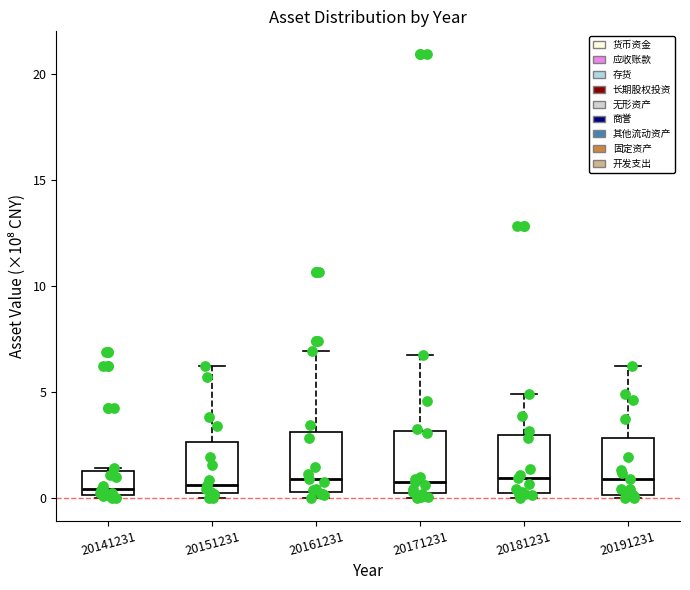

Reading left to right, transcribe this box plot: for each box, give where its median line is, the range the box spans, and where its two whiskers end, as read against the y-axis. The values are not printed on the chart, so give them approximately, as read against the axis.

20141231: median 0.5, box 0.0 to 1.5, whiskers 0.0 (just below the box's lower edge) to 1.5 (just above the box's upper edge)
20151231: median 0.5, box 0.0 to 2.5, whiskers 0.0 (just below the box's lower edge) to 6.0
20161231: median 1.0, box 0.5 to 3.0, whiskers 0.0 to 7.0
20171231: median 1.0, box 0.0 to 3.0, whiskers 0.0 (just below the box's lower edge) to 7.0
20181231: median 1.0, box 0.0 to 3.0, whiskers 0.0 (just below the box's lower edge) to 5.0
20191231: median 1.0, box 0.0 to 3.0, whiskers 0.0 (just below the box's lower edge) to 6.5